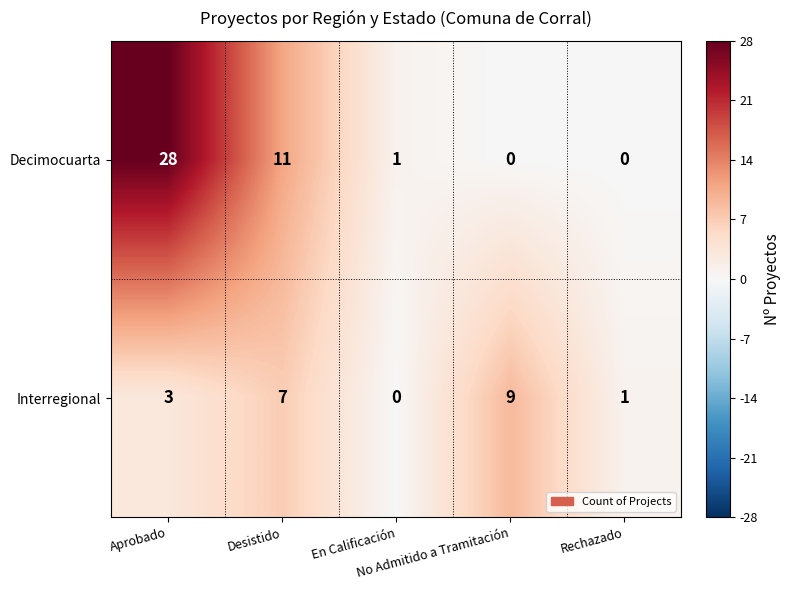

Rank the series by their maximum value, from lowest to highest.

Interregional, Decimocuarta